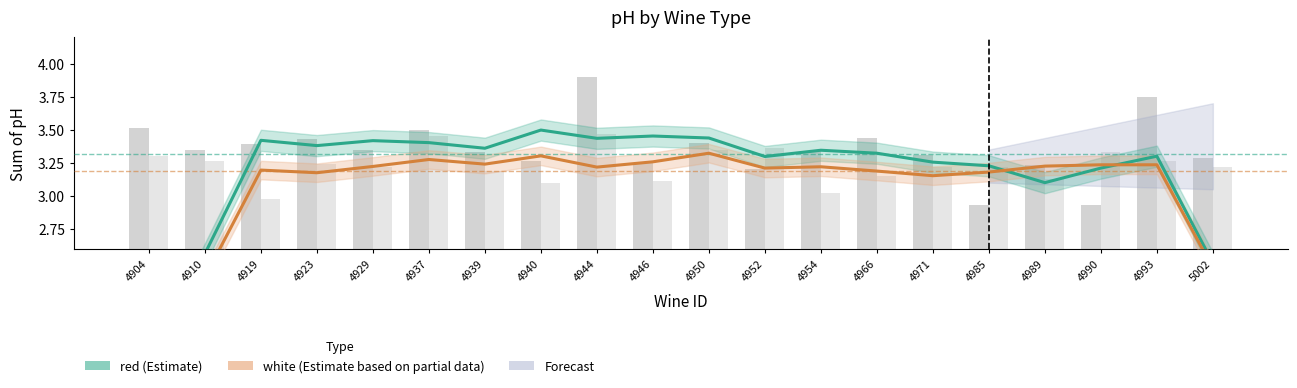

How many bars are there in total?

40